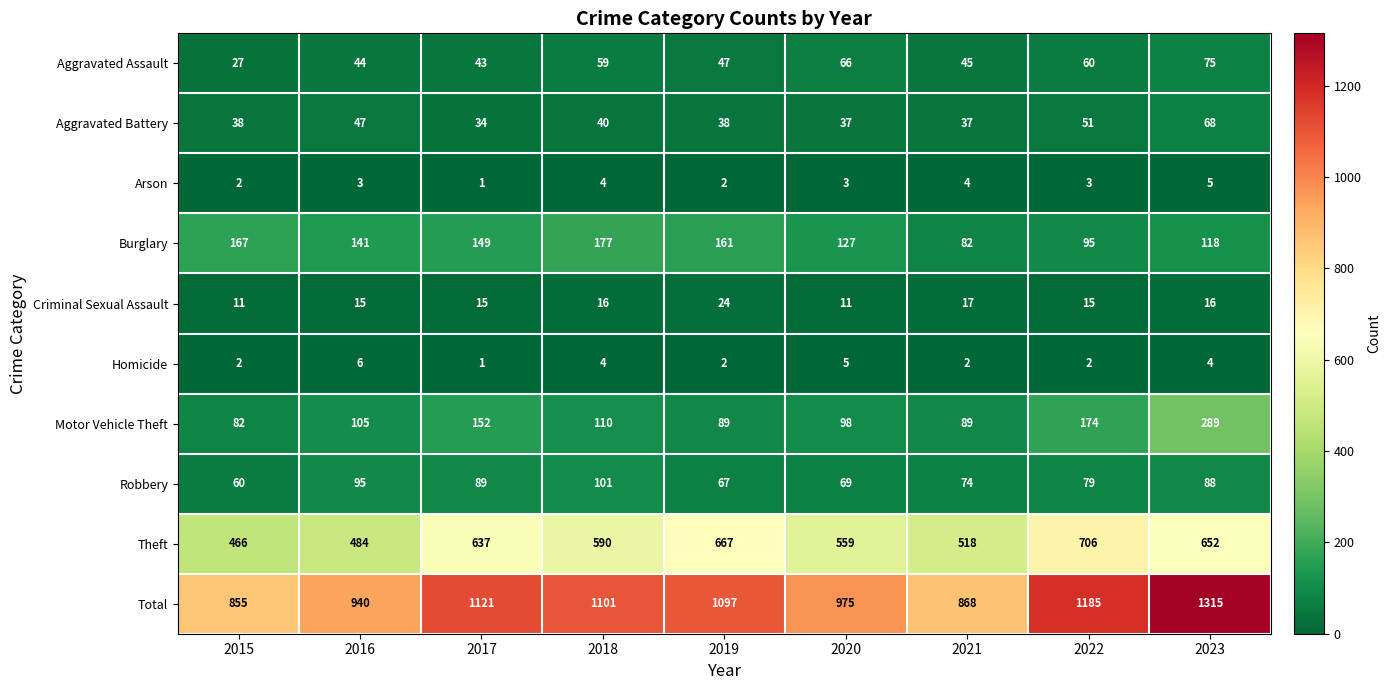

Rank the series at 2022 from highest to lowest value.

Total, Theft, Motor Vehicle Theft, Burglary, Robbery, Aggravated Assault, Aggravated Battery, Criminal Sexual Assault, Arson, Homicide